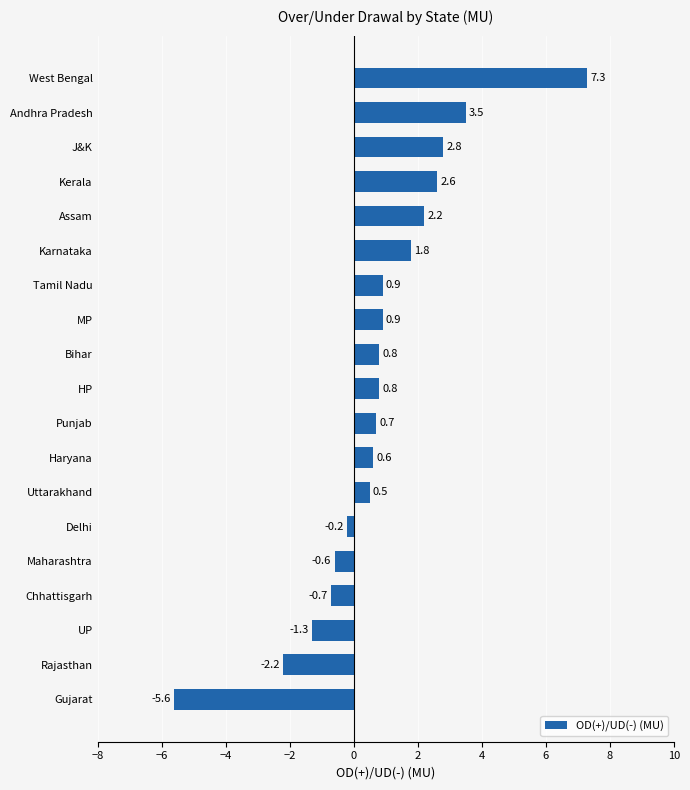

Is it true that the value at Assam is 3.4?

False